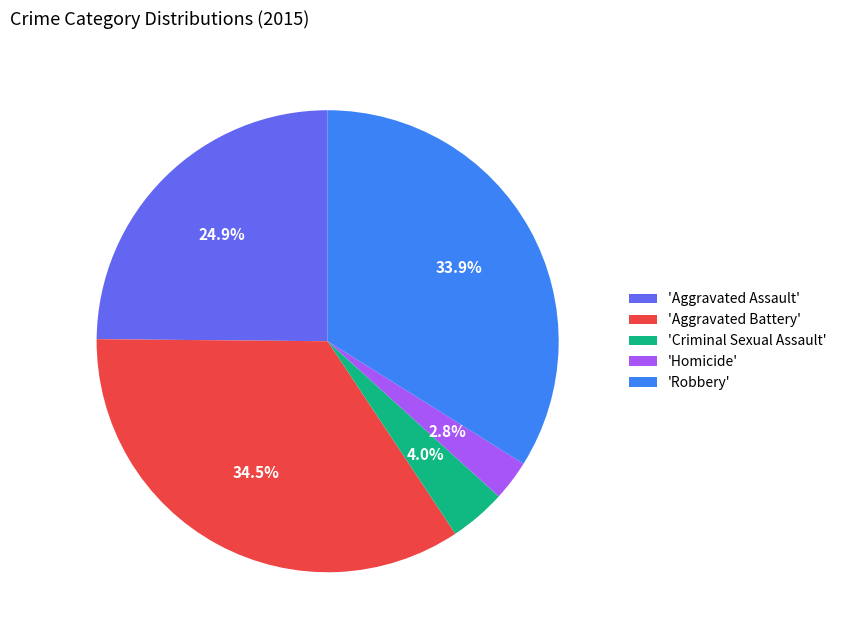

What is the ratio of the value at 'Robbery' to the value at 'Aggravated Assault'?

1.4